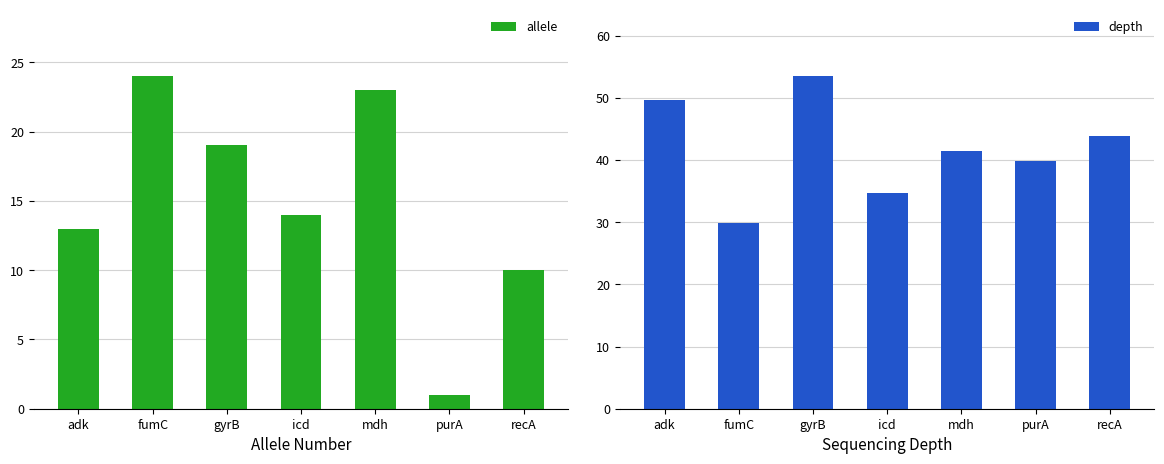

Between purA and icd, which is larger?

icd